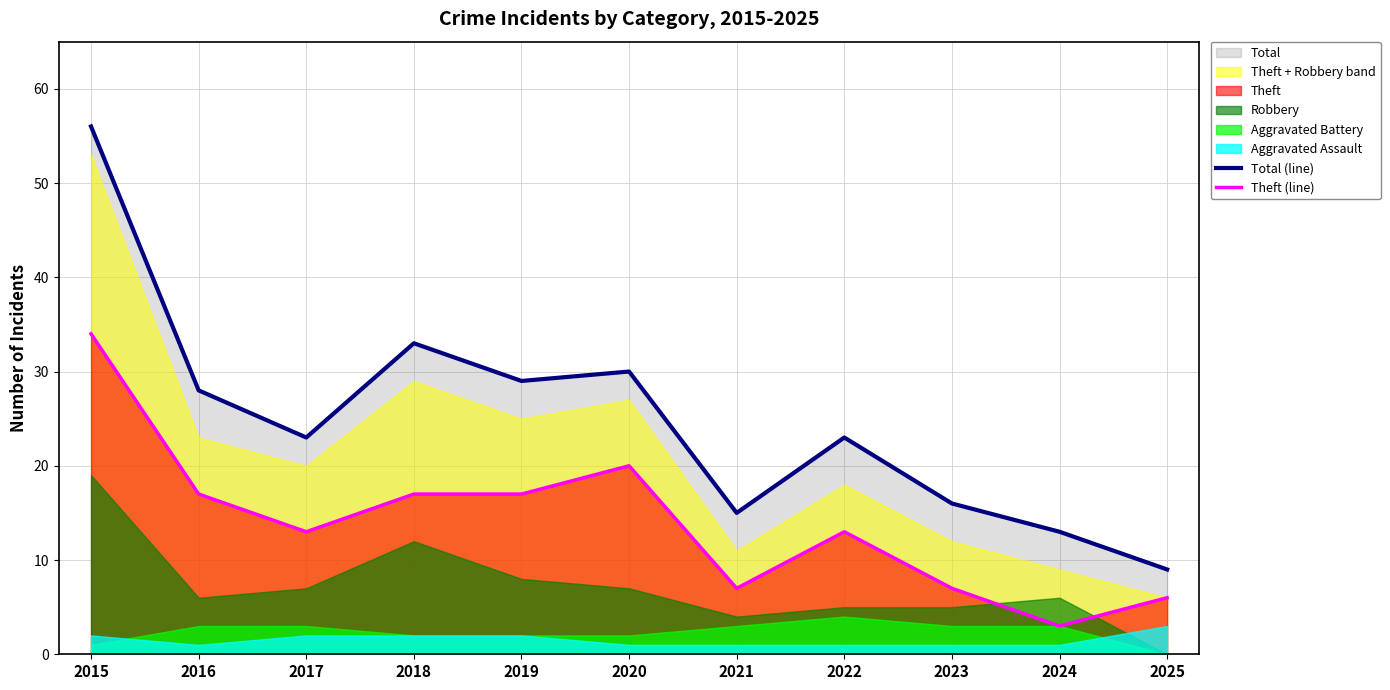

How many data points in Total (line) are above 23?

5